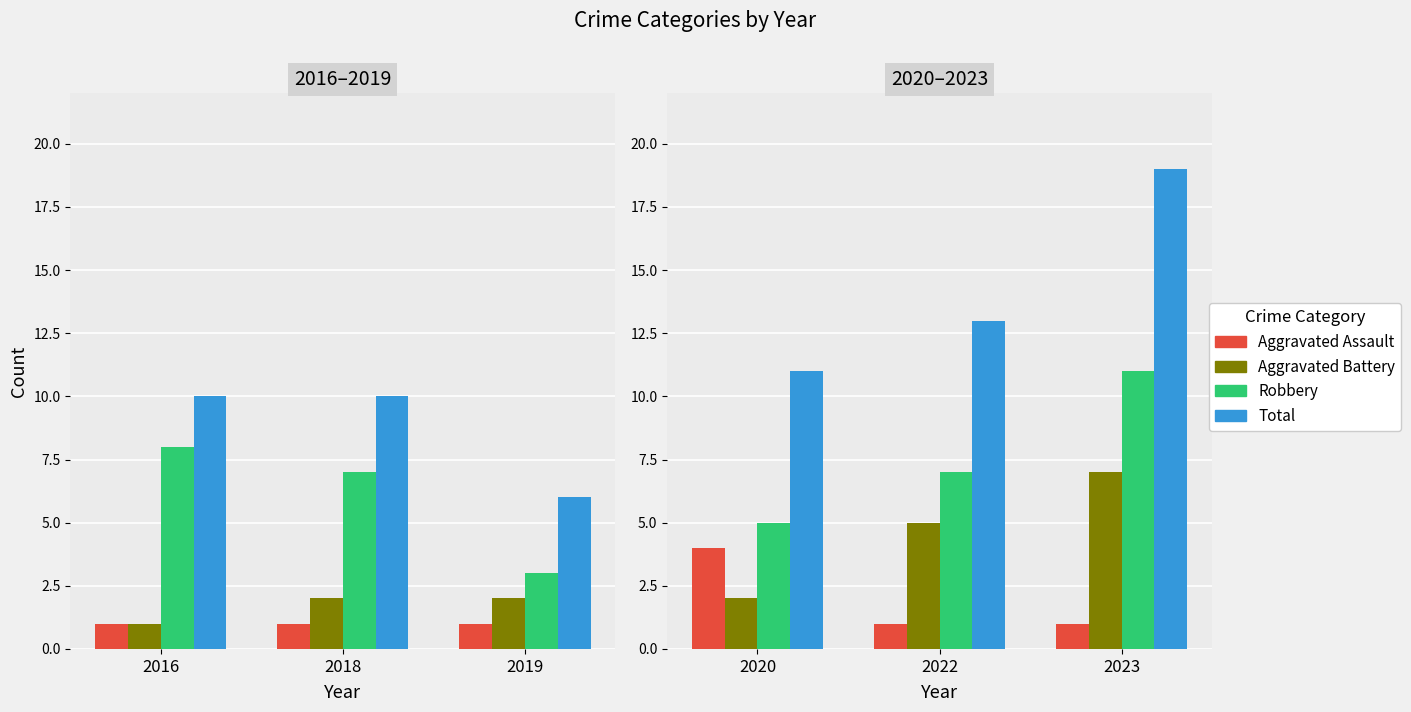

Count the number of data series in this chart.

4